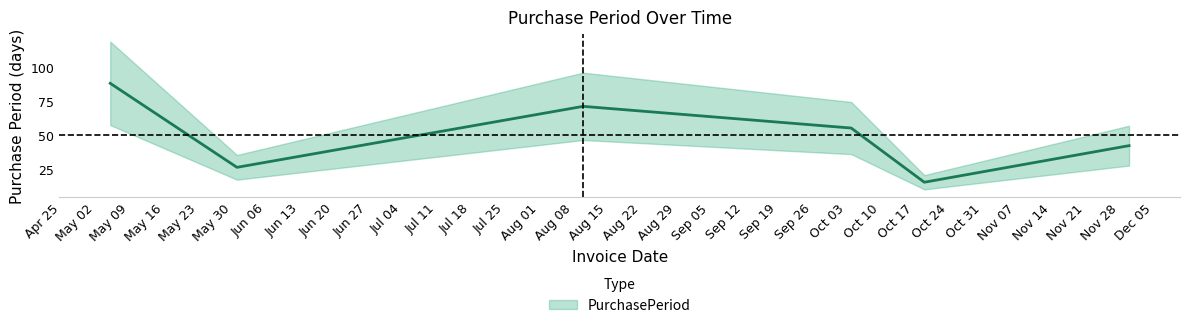

Where is the first local maximum?

2017-08-10